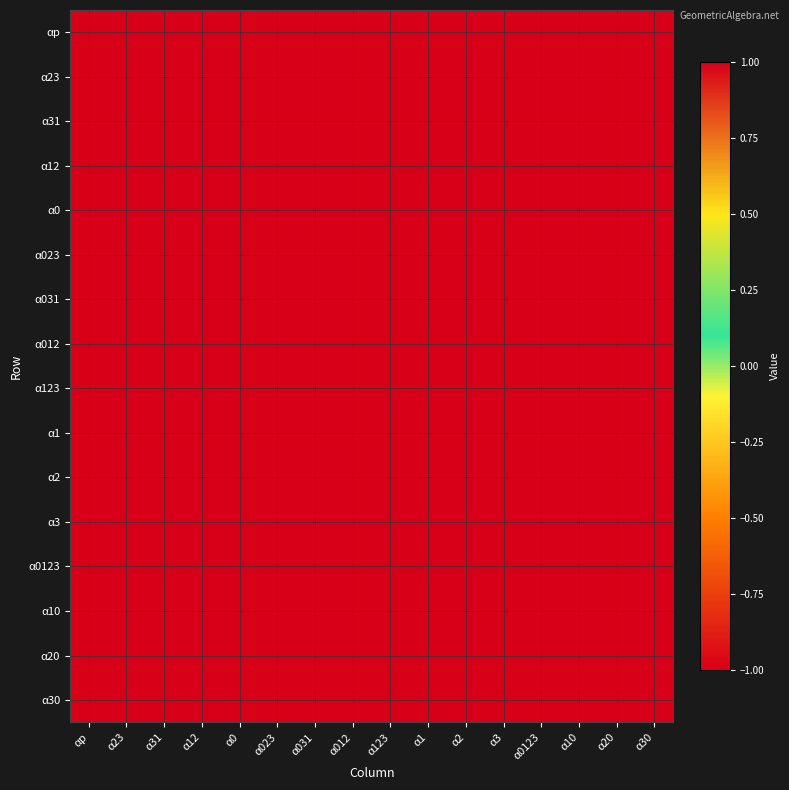

Reading left to right, list all the values displayed in this chart.

αp: αp=1	α23=1	α31=1	α12=1	α0=1	α023=1	α031=1	α012=1	α123=1	α1=1	α2=1	α3=1	α0123=1	α10=1	α20=1	α30=1
α23: αp=-1	α23=1	α31=-1	α12=1	α0=-1	α023=1	α031=-1	α012=1	α123=1	α1=-1	α2=-1	α3=1	α0123=-1	α10=1	α20=-1	α30=1
α31: αp=-1	α23=1	α31=1	α12=-1	α0=-1	α023=1	α031=1	α012=-1	α123=1	α1=1	α2=-1	α3=-1	α0123=-1	α10=1	α20=1	α30=-1
α12: αp=-1	α23=-1	α31=1	α12=1	α0=-1	α023=-1	α031=1	α012=1	α123=1	α1=-1	α2=1	α3=-1	α0123=-1	α10=-1	α20=1	α30=1
α0: αp=-1	α23=-1	α31=-1	α12=-1	α0=1	α023=1	α031=1	α012=1	α123=1	α1=-1	α2=-1	α3=-1	α0123=-1	α10=1	α20=1	α30=1
α023: αp=1	α23=-1	α31=1	α12=-1	α0=-1	α023=1	α031=-1	α012=1	α123=-1	α1=-1	α2=1	α3=-1	α0123=-1	α10=-1	α20=-1	α30=1
α031: αp=1	α23=-1	α31=-1	α12=1	α0=-1	α023=1	α031=1	α012=-1	α123=-1	α1=-1	α2=-1	α3=1	α0123=-1	α10=1	α20=-1	α30=-1
α012: αp=1	α23=1	α31=-1	α12=-1	α0=-1	α023=-1	α031=1	α012=1	α123=-1	α1=1	α2=-1	α3=-1	α0123=-1	α10=-1	α20=1	α30=-1
α123: αp=-1	α23=1	α31=1	α12=1	α0=-1	α023=-1	α031=-1	α012=-1	α123=1	α1=-1	α2=-1	α3=-1	α0123=1	α10=1	α20=1	α30=1
α1: αp=1	α23=1	α31=1	α12=-1	α0=-1	α023=1	α031=-1	α012=1	α123=1	α1=1	α2=-1	α3=1	α0123=1	α10=-1	α20=1	α30=-1
α2: αp=1	α23=-1	α31=1	α12=1	α0=-1	α023=1	α031=1	α012=-1	α123=1	α1=1	α2=1	α3=-1	α0123=1	α10=-1	α20=-1	α30=1
α3: αp=1	α23=1	α31=-1	α12=1	α0=-1	α023=-1	α031=1	α012=1	α123=1	α1=-1	α2=1	α3=1	α0123=1	α10=1	α20=-1	α30=-1
α0123: αp=-1	α23=-1	α31=-1	α12=-1	α0=1	α023=-1	α031=-1	α012=-1	α123=-1	α1=1	α2=1	α3=1	α0123=1	α10=1	α20=1	α30=1
α10: αp=1	α23=-1	α31=1	α12=-1	α0=1	α023=1	α031=1	α012=-1	α123=1	α1=1	α2=-1	α3=1	α0123=-1	α10=1	α20=-1	α30=1
α20: αp=1	α23=-1	α31=-1	α12=1	α0=1	α023=-1	α031=1	α012=1	α123=1	α1=1	α2=1	α3=-1	α0123=-1	α10=1	α20=1	α30=-1
α30: αp=1	α23=1	α31=-1	α12=-1	α0=1	α023=1	α031=-1	α012=1	α123=1	α1=-1	α2=1	α3=1	α0123=-1	α10=-1	α20=1	α30=1